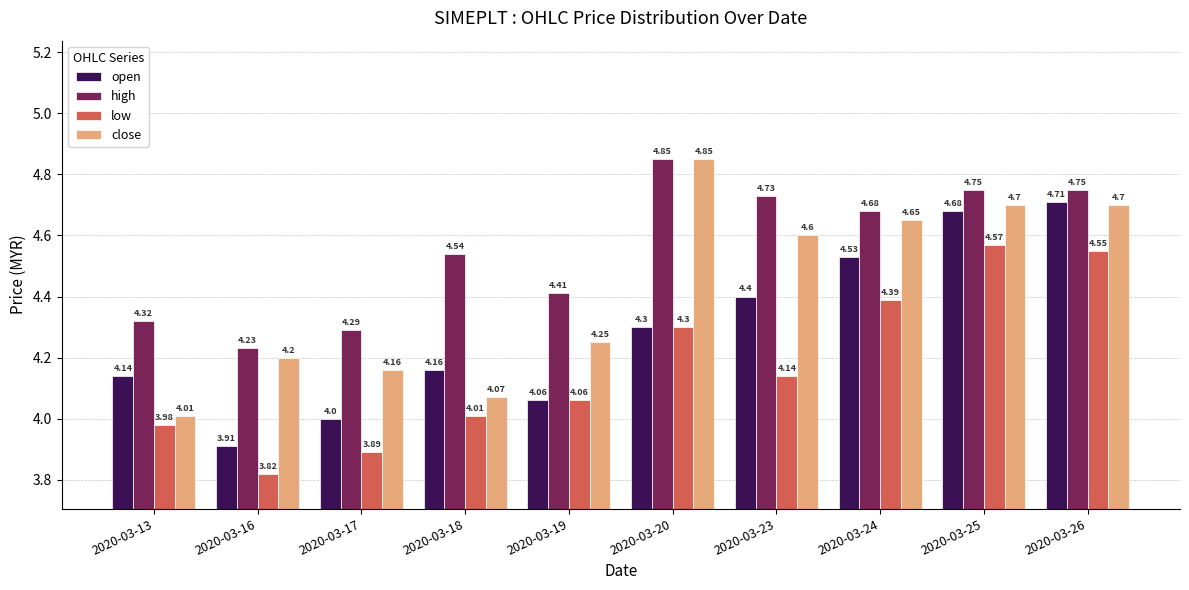

Rank the series by their average value, from highest to lowest.

high, close, open, low